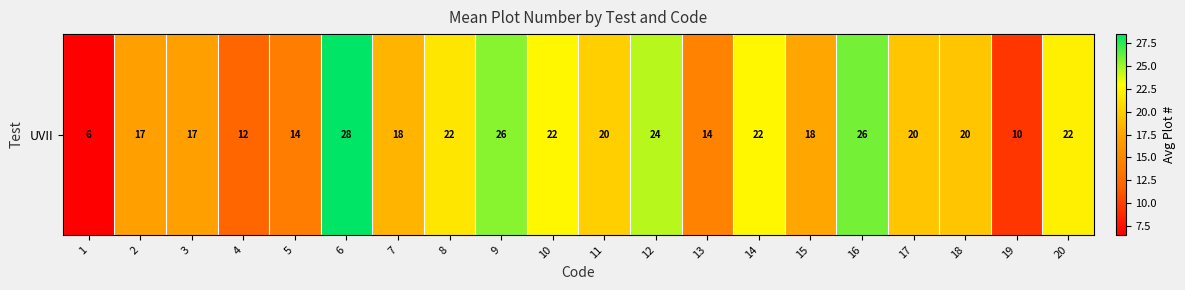

Where is the data nearest to the value 17?

2